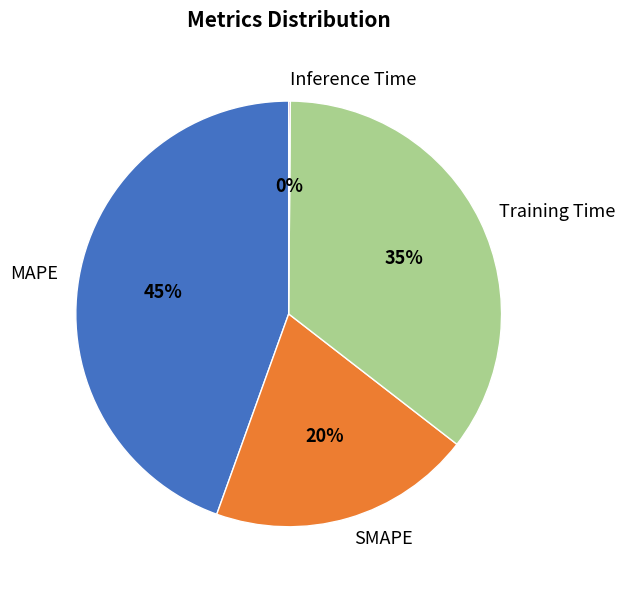

Does MAPE represent more than half of the total?

No